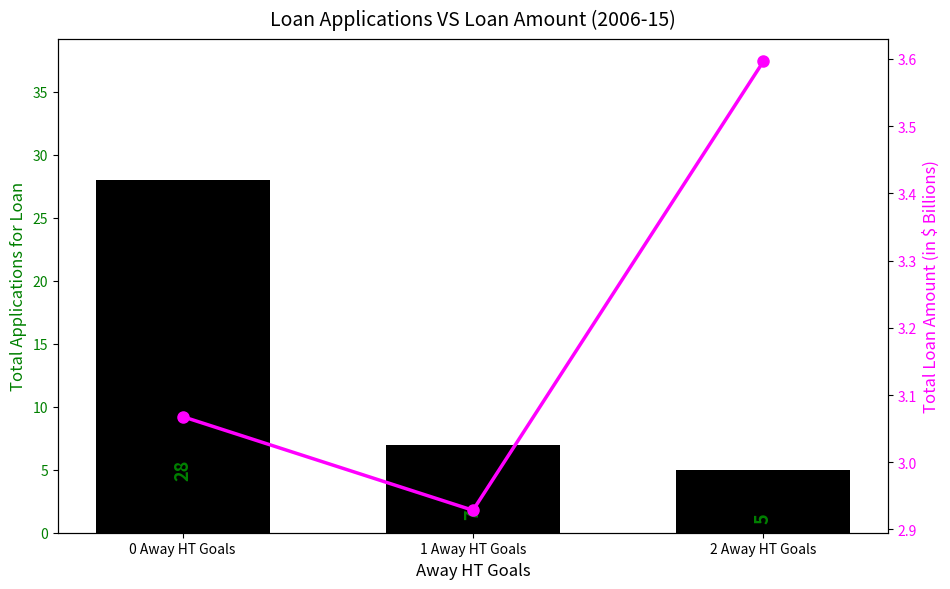

What is the label of the 2nd bar from the right?

1 Away HT Goals